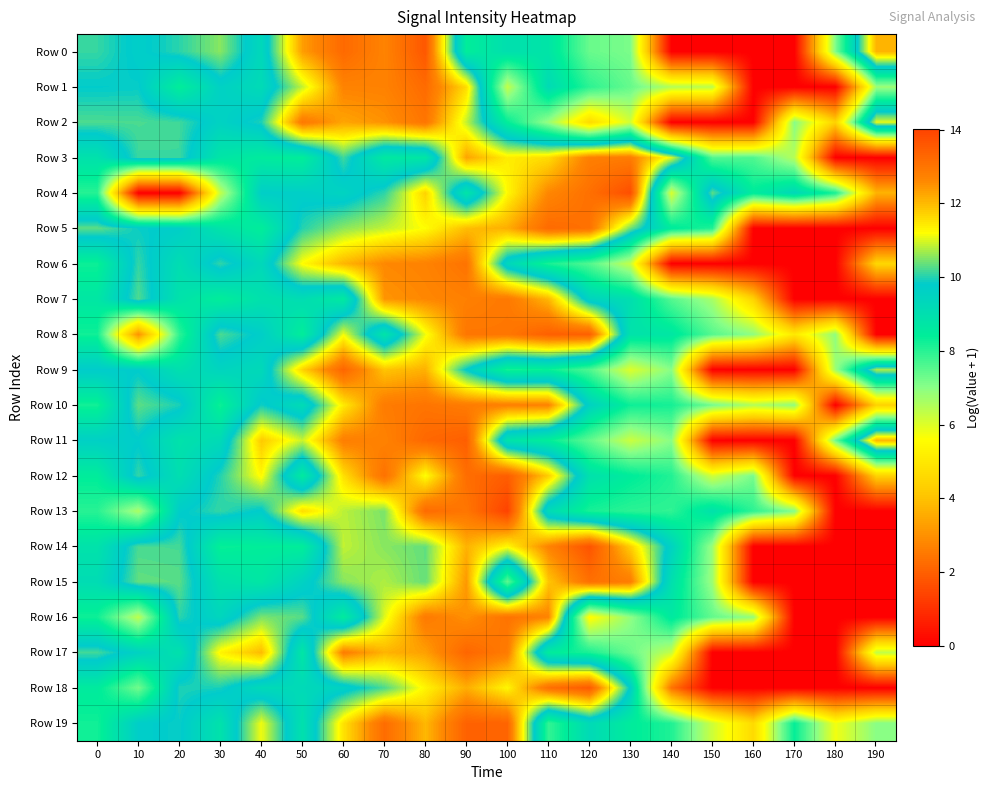

Reading left to right, list all the values displayed in this chart.

Row 0: 0=10.1	10=9.7	20=10.0	30=10.5	40=9.3	50=12.3	60=13.2	70=12.7	80=13.6	90=8.4	100=9.0	110=8.8	120=7.3	130=7.1	140=0.0	150=0.0	160=0.0	170=0.0	180=7.1	190=12.1
Row 1: 0=9.8	10=9.8	20=8.4	30=9.6	40=9.2	50=10.9	60=12.7	70=12.7	80=13.2	90=11.6	100=6.3	110=9.2	120=8.0	130=7.4	140=6.5	150=6.4	160=0.0	170=0.0	180=0.0	190=6.8
Row 2: 0=10.2	10=10.2	20=10.1	30=9.5	40=9.9	50=12.9	60=12.3	70=12.5	80=13.0	90=10.9	100=8.4	110=6.8	120=4.6	130=6.2	140=0.0	150=0.0	160=0.0	170=7.0	180=4.4	190=11.1
Row 3: 0=8.9	10=10.1	20=10.1	30=8.8	40=8.5	50=8.4	60=10.1	70=8.6	80=8.7	90=12.3	100=11.4	110=11.6	120=12.8	130=12.8	140=11.0	150=7.6	160=7.6	170=6.5	180=0.0	190=0.0
Row 4: 0=8.0	10=0.0	20=0.0	30=6.3	40=9.7	50=9.7	60=9.5	70=10.0	80=11.7	90=8.8	100=11.3	110=12.6	120=13.1	130=13.8	140=6.1	150=10.3	160=8.5	170=9.3	180=8.2	190=3.7
Row 5: 0=10.3	10=9.8	20=9.7	30=8.8	40=8.4	50=10.0	60=10.6	70=10.9	80=11.2	90=12.0	100=12.2	110=13.2	120=13.1	130=10.4	140=8.5	150=8.1	160=0.0	170=0.0	180=0.0	190=0.0
Row 6: 0=8.3	10=10.1	20=9.1	30=10.1	40=9.3	50=11.2	60=12.0	70=12.6	80=12.7	90=13.0	100=9.3	110=8.2	120=7.6	130=6.3	140=0.0	150=0.0	160=0.0	170=0.0	180=0.0	190=4.5
Row 7: 0=8.7	10=10.2	20=8.9	30=8.4	40=8.9	50=9.1	60=8.6	70=12.4	80=12.6	90=12.8	100=12.9	110=12.0	120=9.5	130=9.0	140=7.5	150=6.6	160=4.4	170=0.0	180=0.0	190=0.0
Row 8: 0=8.3	10=3.0	20=8.0	30=10.2	40=9.7	50=8.4	60=11.1	70=8.8	80=11.1	90=12.9	100=12.9	110=13.4	120=13.4	130=8.9	140=8.7	150=7.5	160=6.9	170=5.0	180=6.9	190=0.0
Row 9: 0=9.8	10=9.7	20=9.0	30=9.4	40=9.2	50=11.7	60=13.3	70=11.9	80=12.1	90=9.8	100=8.2	110=8.3	120=7.6	130=6.0	140=7.0	150=0.0	160=0.0	170=0.0	180=6.8	190=10.7
Row 10: 0=8.2	10=10.3	20=9.9	30=8.3	40=9.9	50=9.2	60=11.4	70=12.8	80=13.0	90=12.8	100=12.8	110=12.7	120=9.5	130=8.3	140=8.2	150=7.2	160=6.5	170=6.9	180=0.0	190=4.4
Row 11: 0=9.6	10=9.7	20=8.9	30=9.2	40=11.8	50=10.9	60=12.8	70=12.7	80=13.3	90=13.4	100=8.9	110=8.4	120=7.4	130=6.2	140=7.0	150=0.0	160=0.0	170=0.0	180=7.3	190=12.0
Row 12: 0=8.5	10=10.1	20=9.0	30=10.0	40=11.3	50=8.6	60=11.6	70=13.1	80=11.2	90=13.1	100=13.5	110=11.8	120=8.9	130=8.5	140=8.1	150=6.2	160=7.2	170=0.0	180=0.0	190=4.4
Row 13: 0=8.0	10=6.6	20=9.7	30=10.1	40=9.7	50=11.6	60=10.8	70=10.5	80=13.2	90=13.0	100=14.0	110=9.2	120=8.2	130=8.0	140=7.9	150=8.9	160=7.9	170=7.0	180=0.0	190=0.0
Row 14: 0=8.9	10=10.2	20=10.2	30=8.3	40=8.4	50=8.4	60=10.9	70=10.5	80=10.3	90=12.1	100=11.3	110=12.7	120=13.7	130=11.8	140=9.5	150=6.8	160=0.0	170=0.0	180=0.0	190=0.0
Row 15: 0=9.1	10=10.3	20=10.3	30=8.9	40=8.7	50=9.5	60=10.5	70=10.8	80=10.4	90=12.4	100=7.4	110=11.9	120=13.1	130=12.8	140=9.0	150=6.8	160=0.0	170=0.0	180=0.0	190=0.0
Row 16: 0=8.3	10=6.4	20=10.0	30=9.4	40=10.5	50=10.3	60=8.5	70=11.0	80=12.9	90=12.5	100=13.0	110=12.7	120=5.5	130=6.9	140=8.6	150=7.4	160=6.9	170=0.0	180=0.0	190=0.0
Row 17: 0=10.2	10=9.5	20=8.9	30=11.3	40=12.0	50=8.7	60=12.8	70=12.1	80=12.3	90=13.3	100=12.8	110=8.5	120=8.2	130=7.3	140=6.3	150=0.0	160=0.0	170=0.0	180=0.0	190=6.3
Row 18: 0=8.5	10=7.2	20=10.0	30=9.9	40=9.2	50=9.2	60=9.5	70=10.2	80=11.3	90=12.2	100=11.3	110=13.1	120=13.5	130=9.7	140=2.4	150=0.0	160=0.0	170=0.0	180=0.0	190=0.0
Row 19: 0=8.3	10=9.7	20=9.8	30=8.9	40=11.1	50=8.9	60=11.5	70=13.2	80=12.0	90=13.4	100=13.3	110=7.9	120=9.2	130=8.5	140=8.1	150=6.2	160=4.6	170=8.4	180=5.8	190=7.0